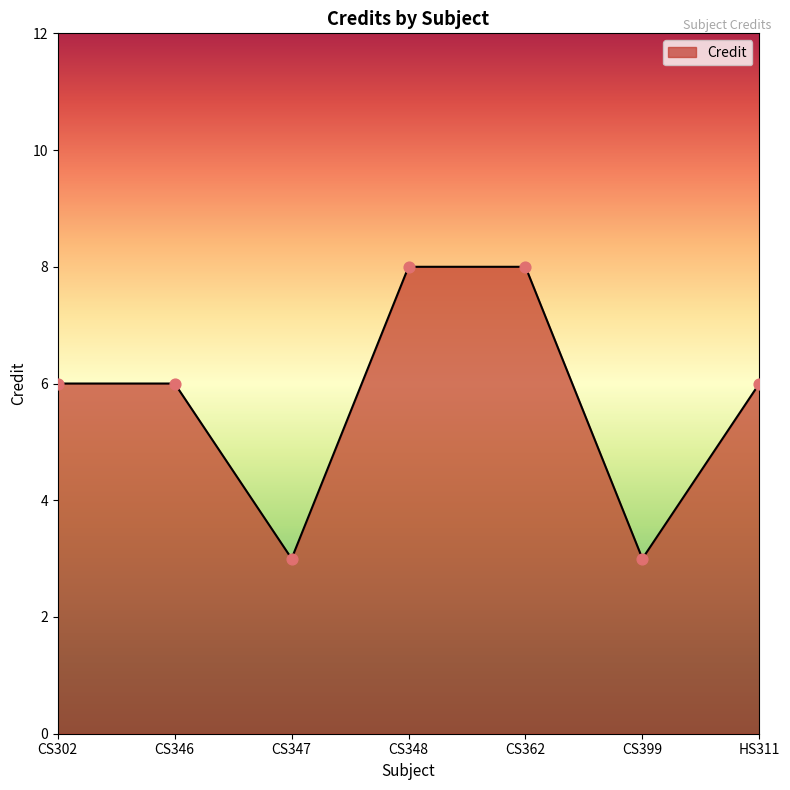

Which has a higher value, CS346 or CS362?

CS362